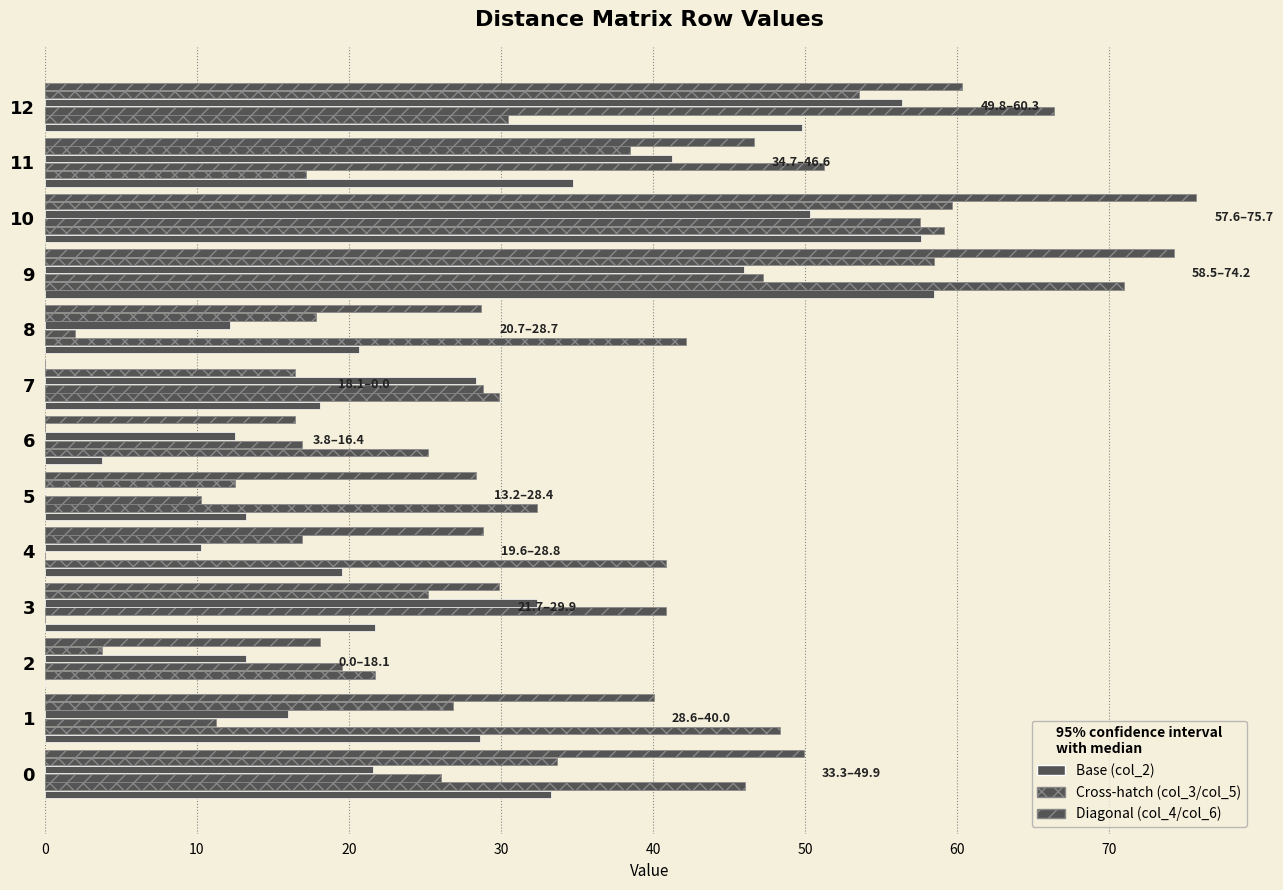

Is it true that col_3 equals 39.9 at 3?

False